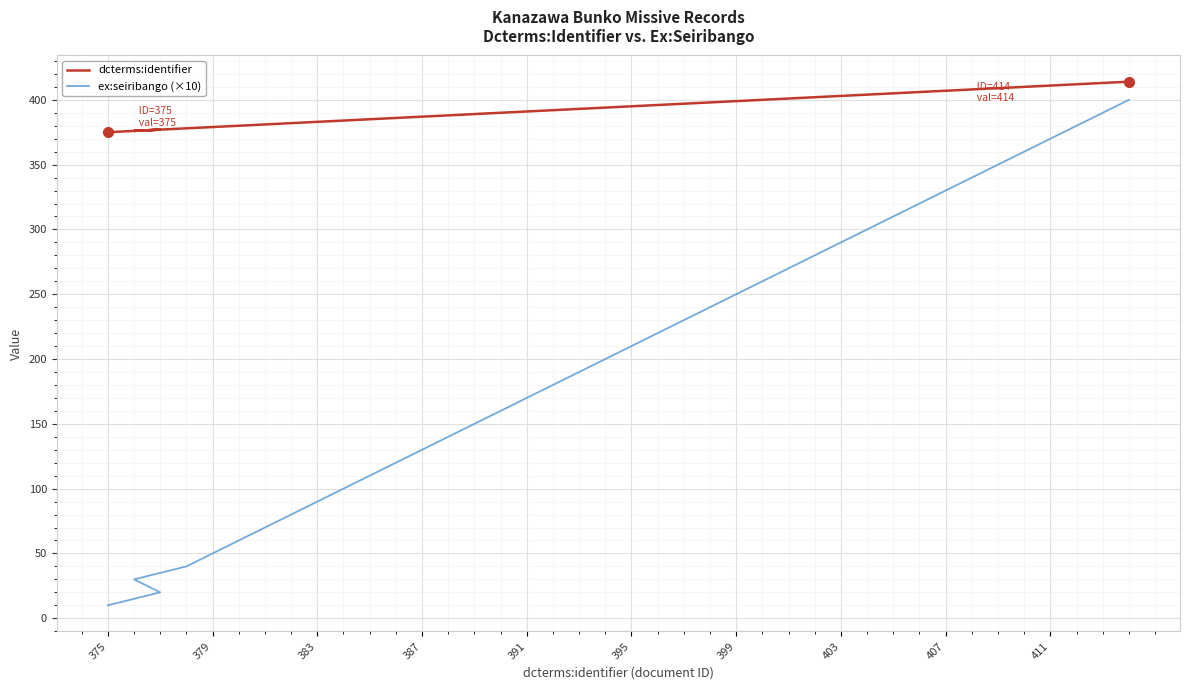

What is the average value of the dcterms:identifier series?

394